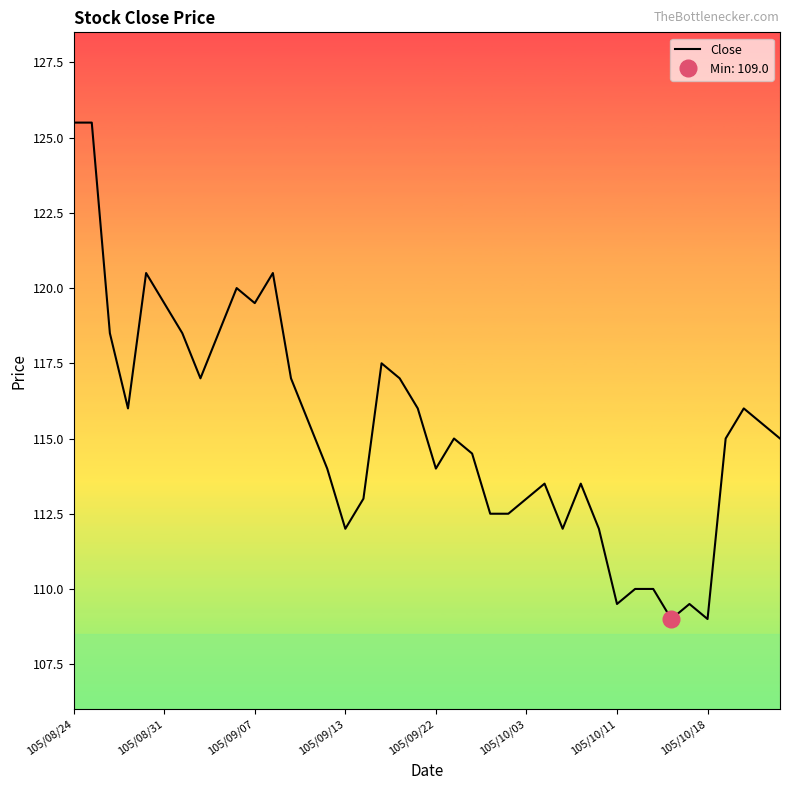

The value at 16 is 113.0. True or false?

True